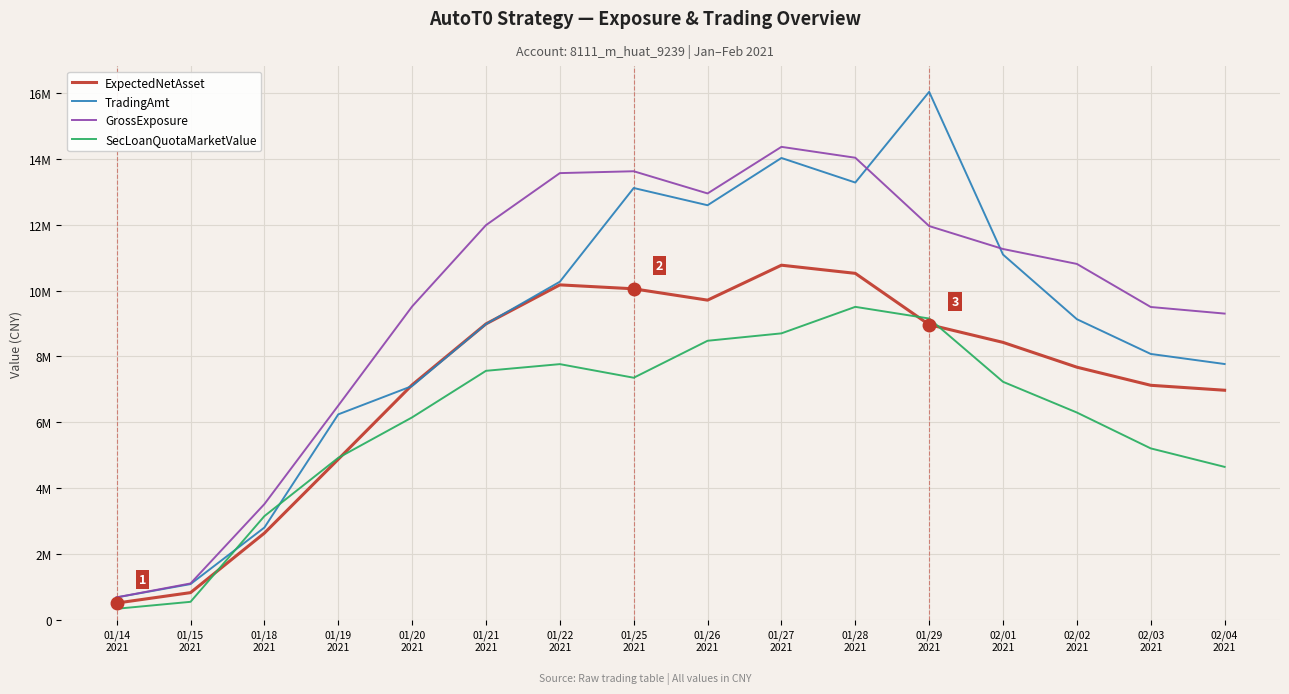

Which series has the largest total across all categories?

GrossExposure